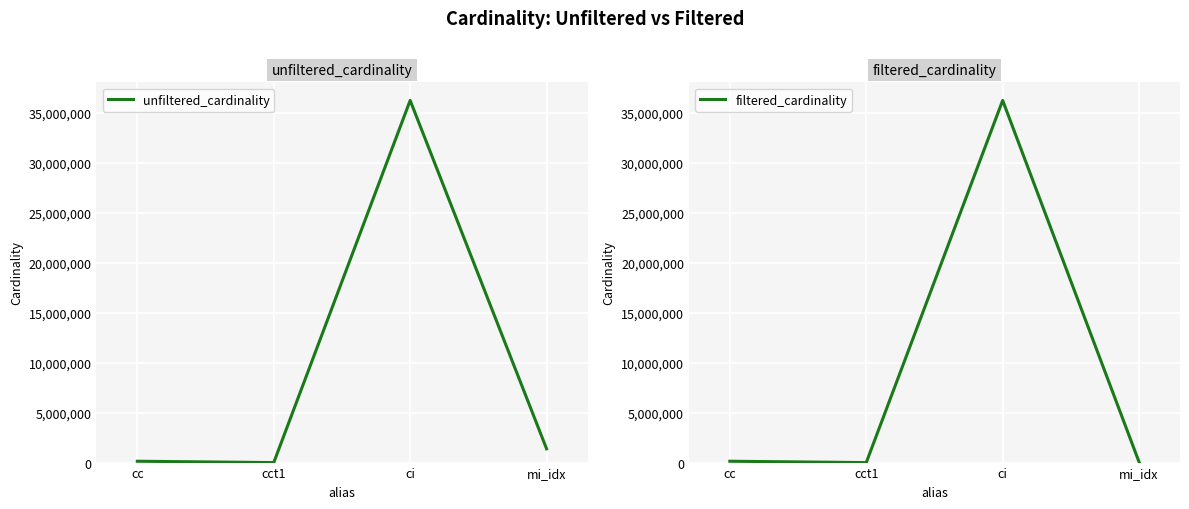

What is the value of the filtered_cardinality point at the 2nd from the left?

1